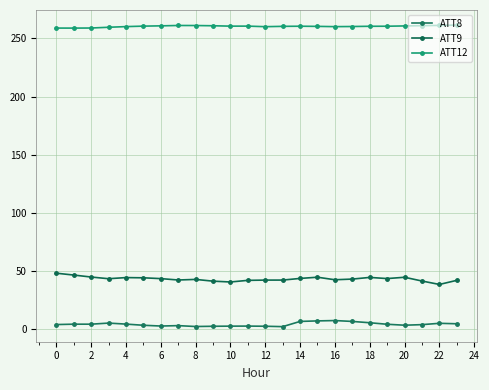

Is this an area chart (filled region under the line)?

No